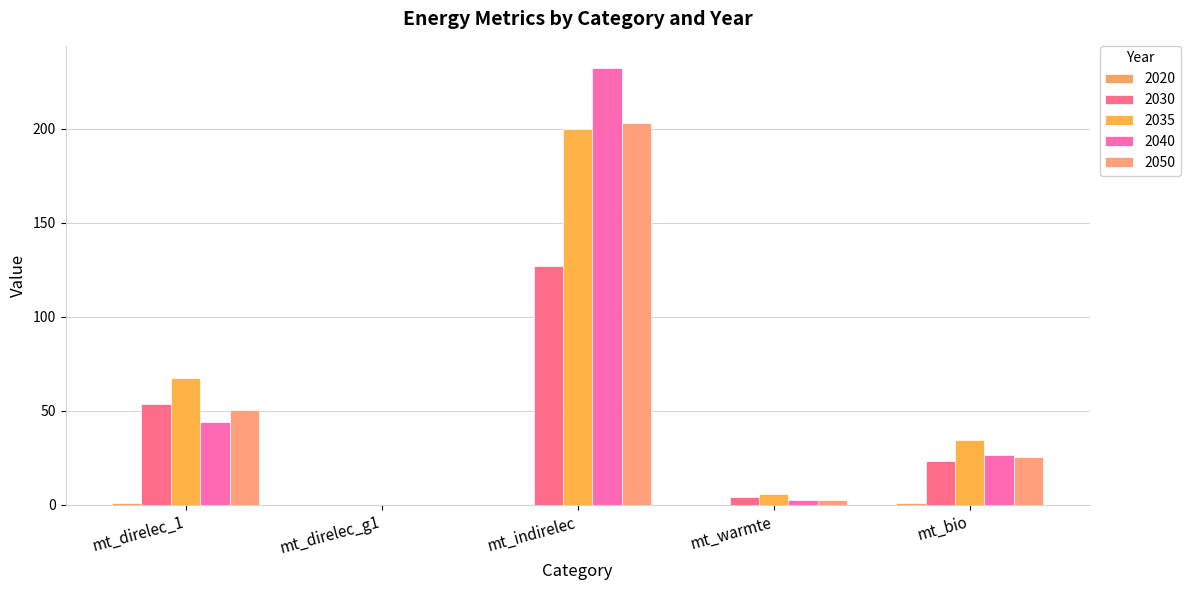

Rank the categories by 2035 value from lowest to highest.

mt_direlec_g1, mt_warmte, mt_bio, mt_direlec_1, mt_indirelec